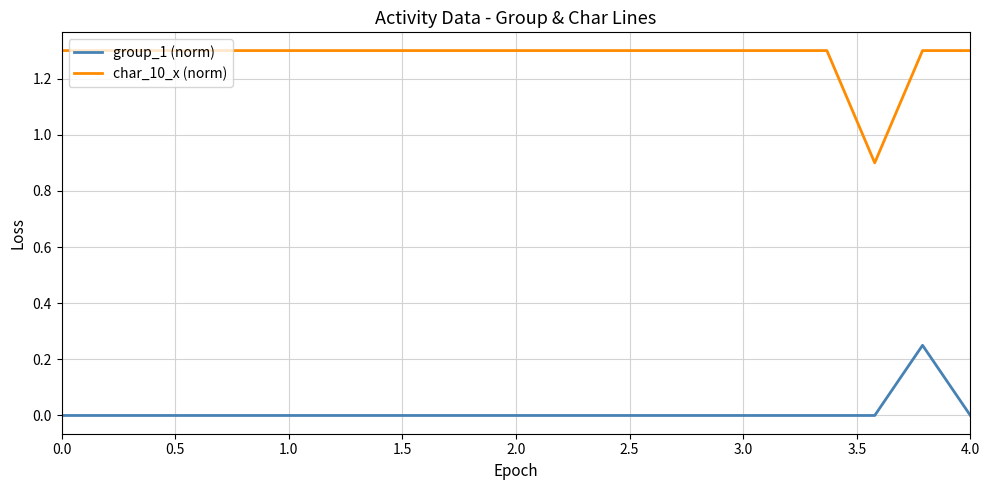

Which series has the largest range (max minus min)?

char_10_x (norm)